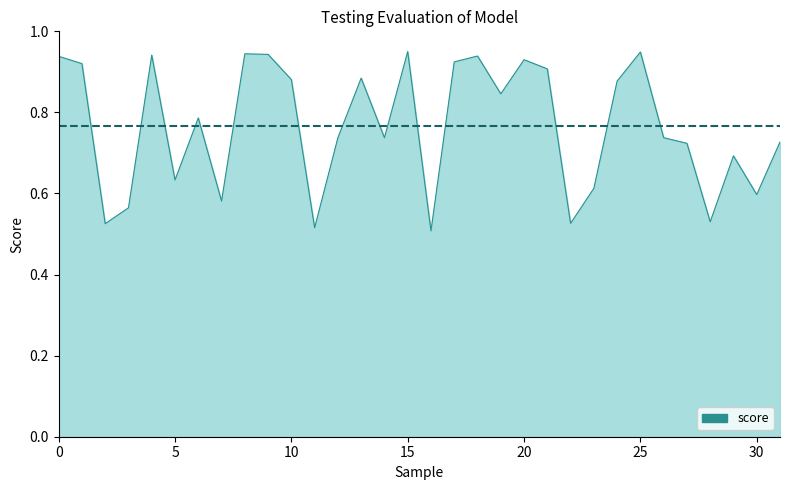

What is the minimum value shown in the chart?

0.5